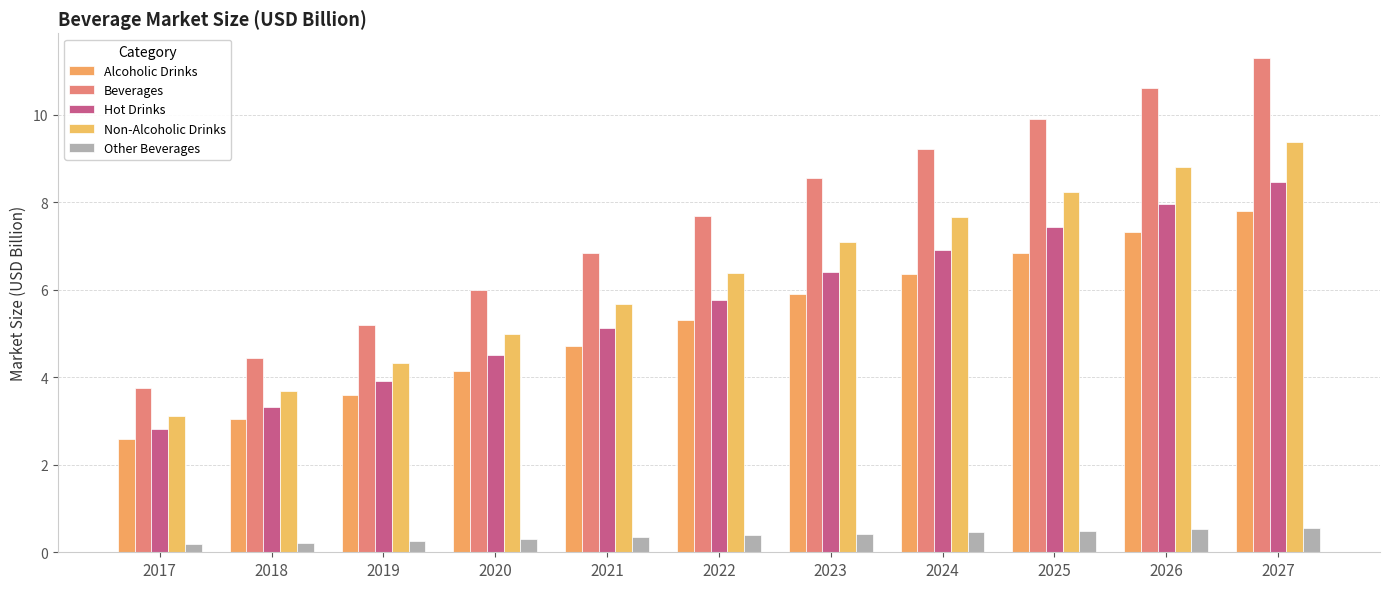

Which series has the widest spread of values?

Beverages